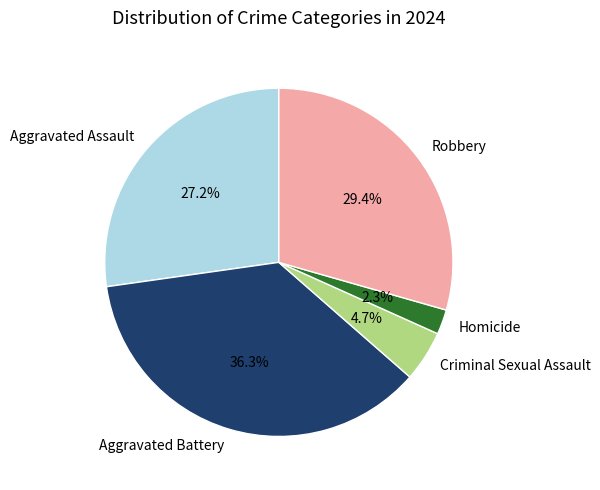

Rank the categories by value from highest to lowest.

Aggravated Battery, Robbery, Aggravated Assault, Criminal Sexual Assault, Homicide